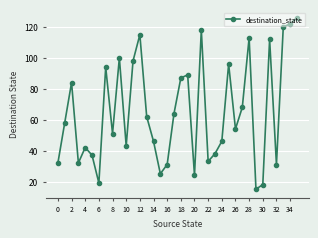

How many lines are shown in the chart?

1